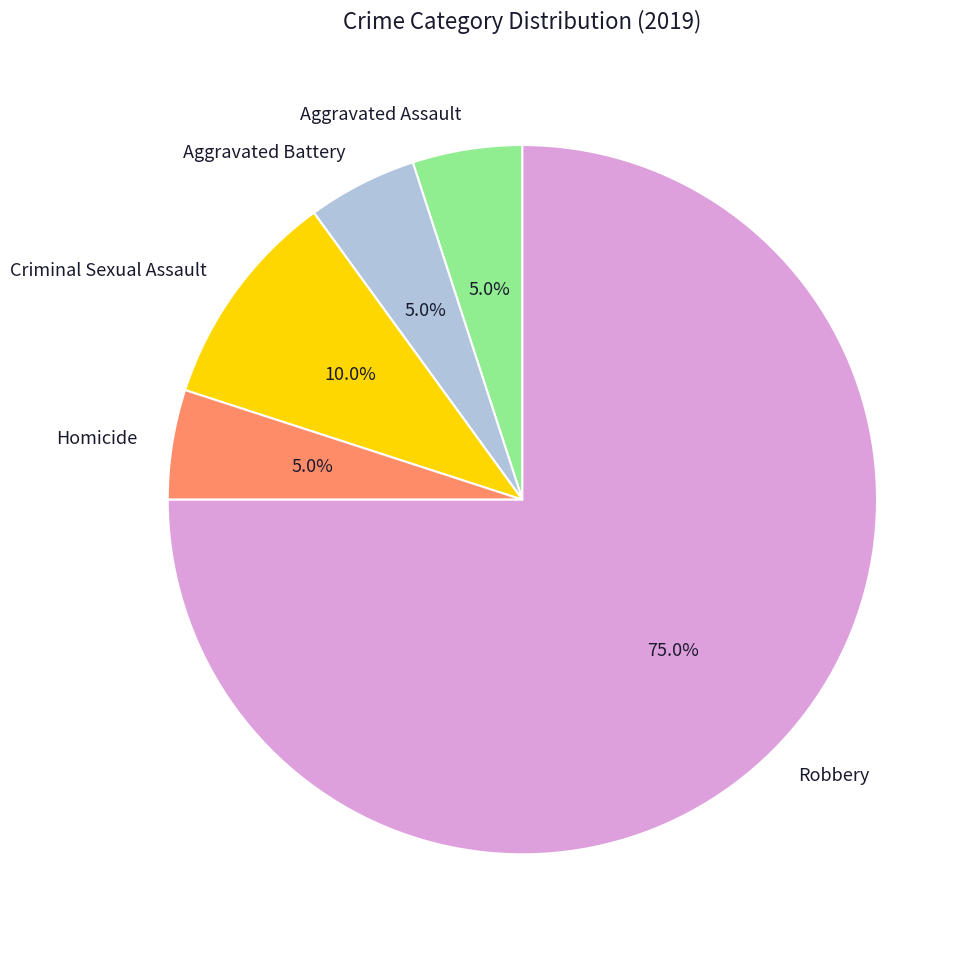

Count the number of slices in the pie.

5